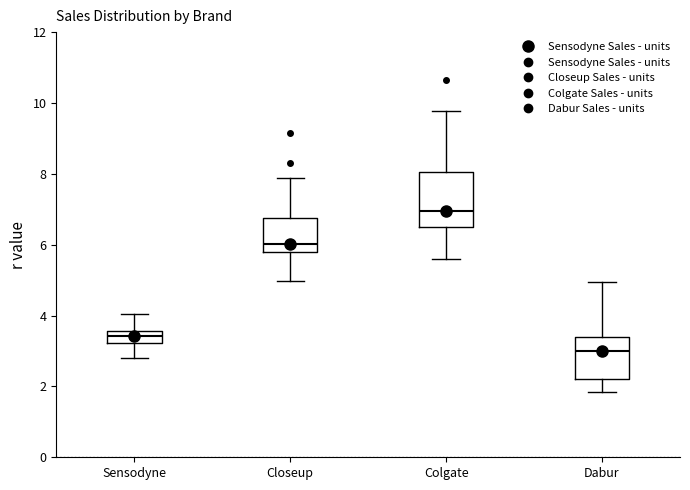

Reading left to right, read every box against the y-axis: the position of its median line, the range the box covers, and the ends of its whiskers. The values are not printed on the chart, so give them approximately, as read against the axis.

Sensodyne: median 3.4, box 3.2 to 3.6, whiskers 2.8 to 4.0
Closeup: median 6.0, box 5.8 to 6.8, whiskers 5.0 to 7.8
Colgate: median 7.0, box 6.6 to 8.0, whiskers 5.6 to 9.8
Dabur: median 3.0, box 2.2 to 3.4, whiskers 1.8 to 5.0